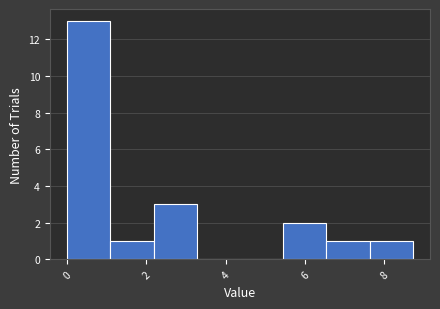

Over which range of the x-axis is the bar tallest?

0.0 to 1.0